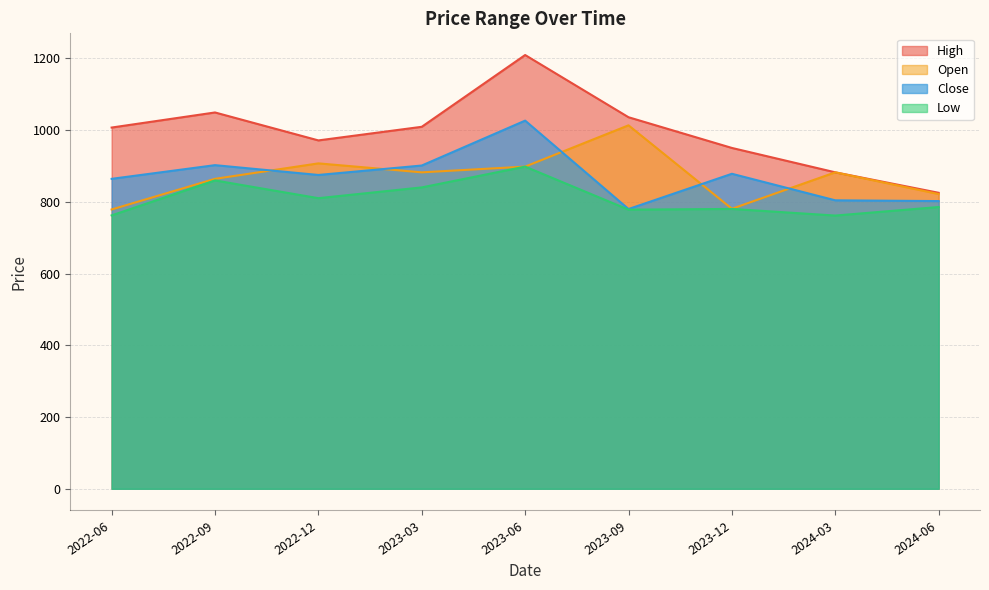

Between 2022-06 and 2023-06, which is larger?

2023-06